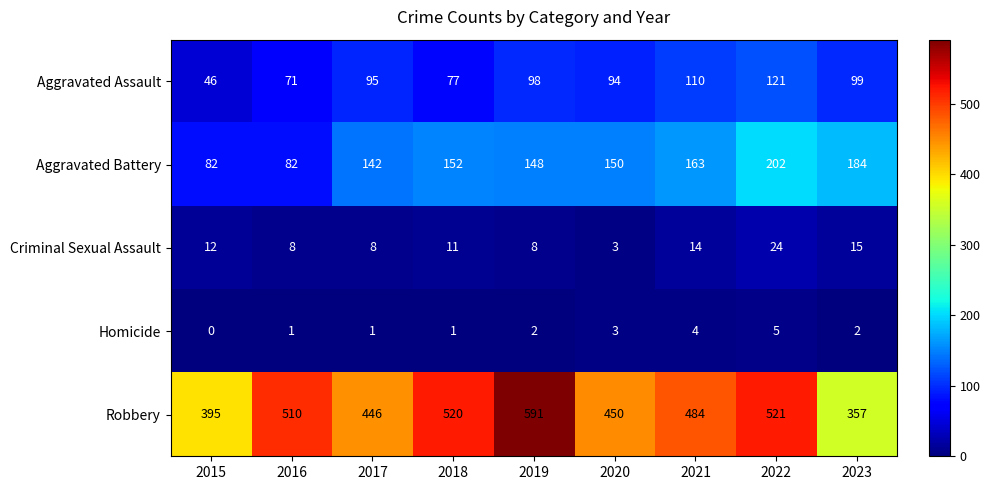

What is the approximate value of Aggravated Assault at 2022, to the nearest 5?

120